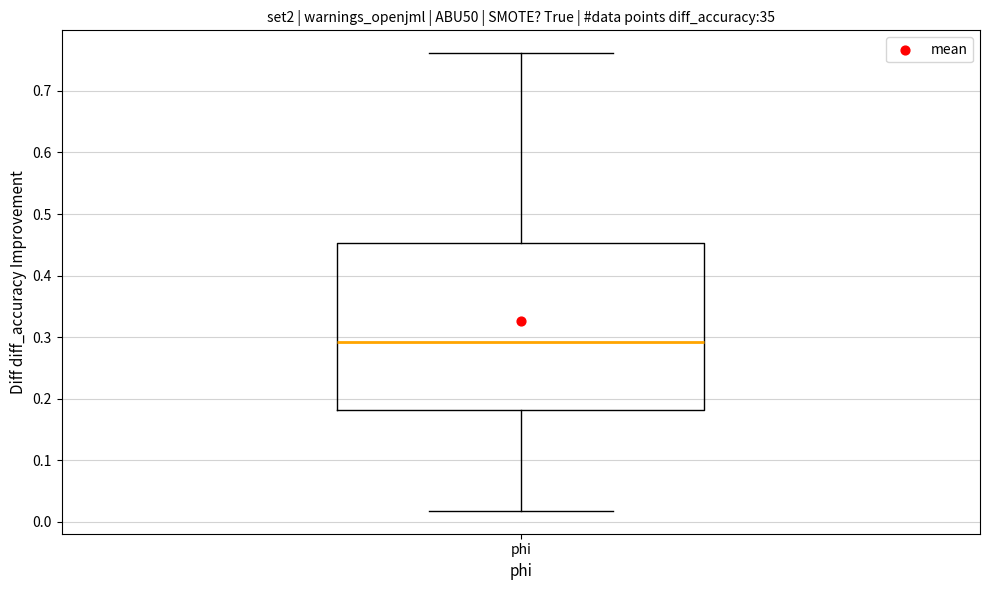

Where does the lower whisker of the box for phi end on the y-axis? The values are not printed on the chart, so give them approximately, as read against the axis.

0.02